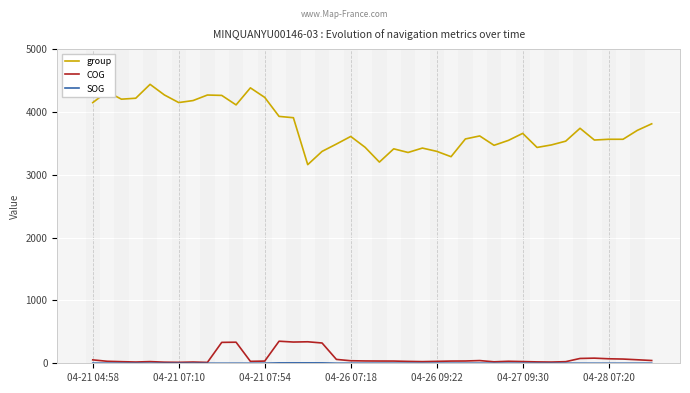

True or false: COG and group intersect in this chart.

False